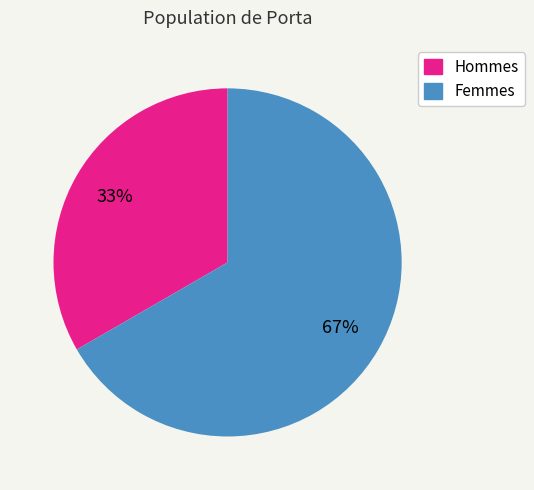

To the nearest percent, what is the average slice percentage?

50%